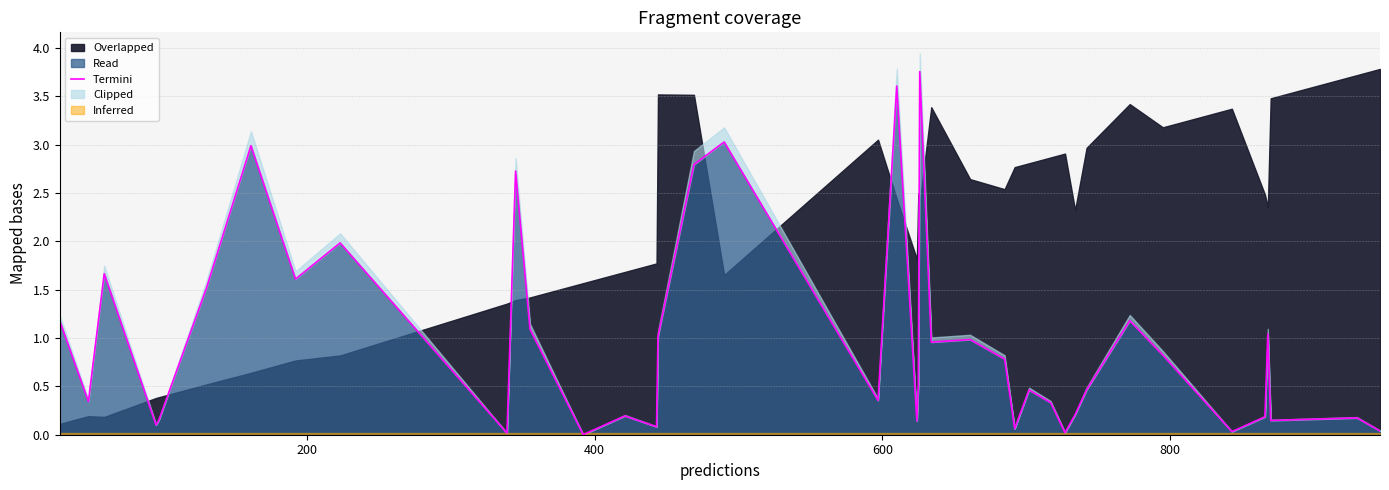

How many interior local valleys (lower than both neighbors) does the data have?

13